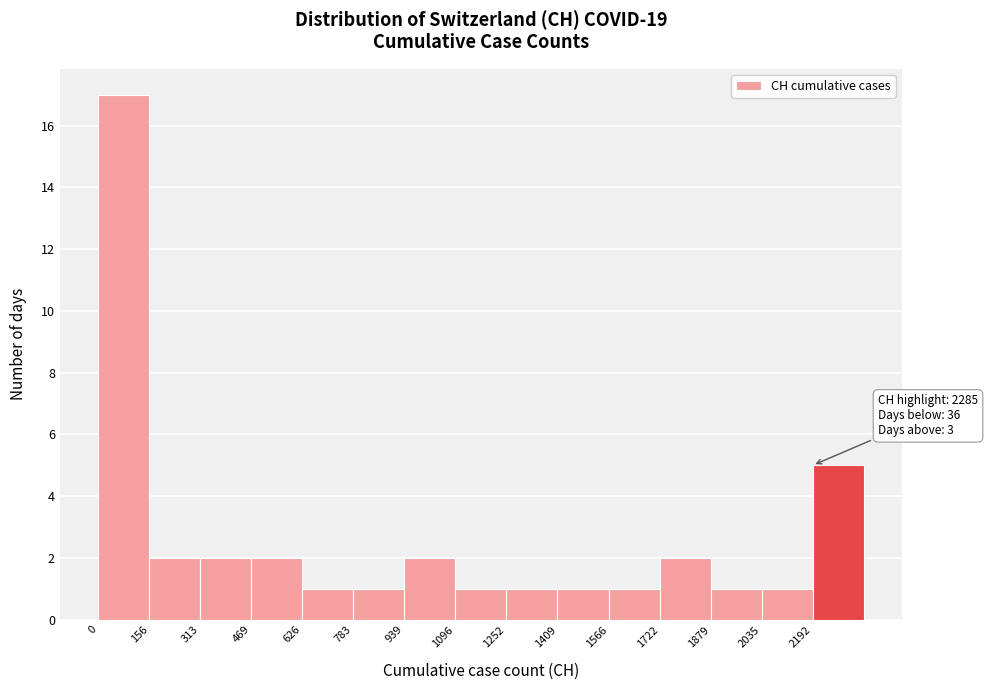

Over which range of the x-axis is the bar tallest?

0 to 160